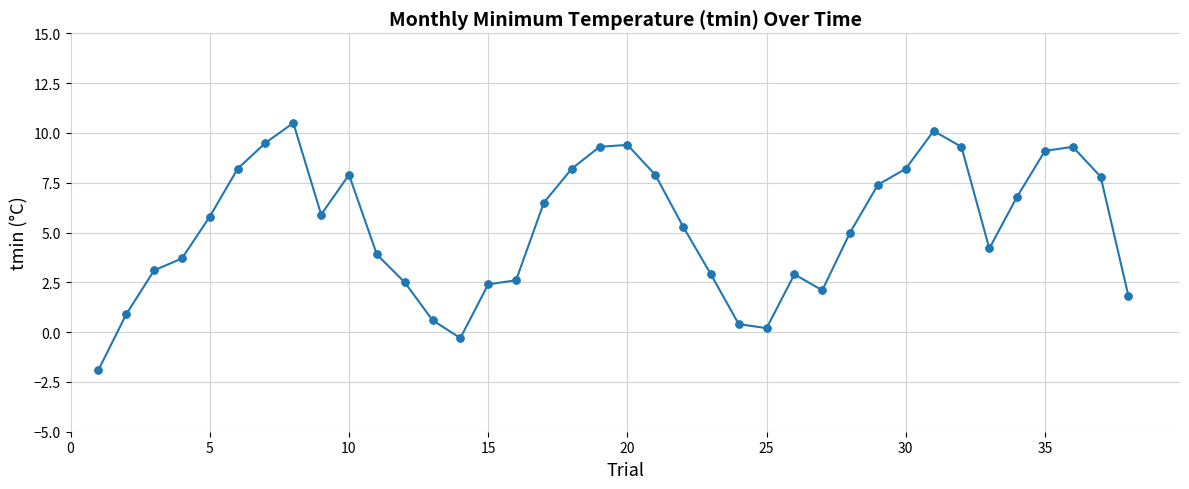

What is the difference between the maximum and second lowest values?

10.8